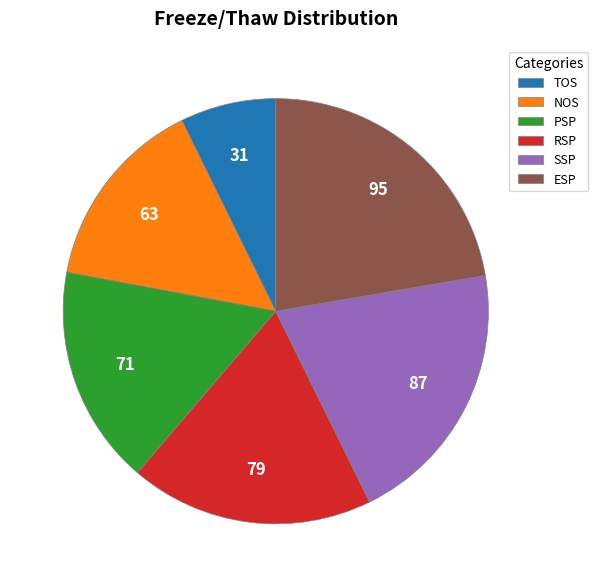

Do NOS and SSP together represent more than half of the pie?

No